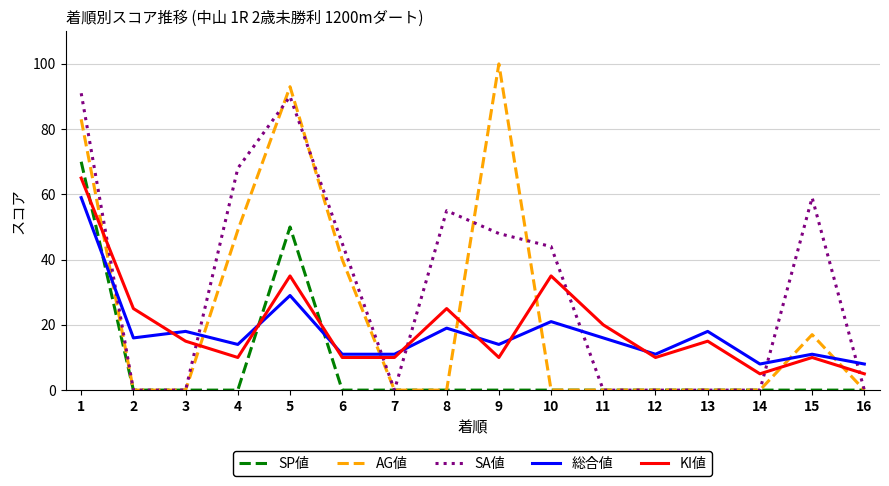

Rank the series by their maximum value, from highest to lowest.

AG値, SA値, SP値, KI値, 総合値